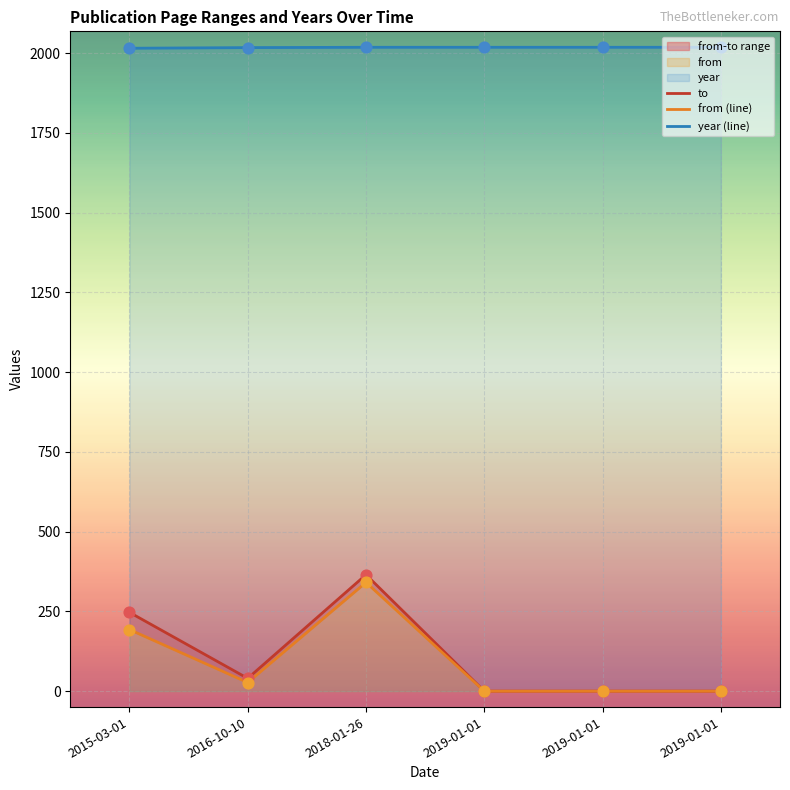

Which series has the widest spread of Y values?

to